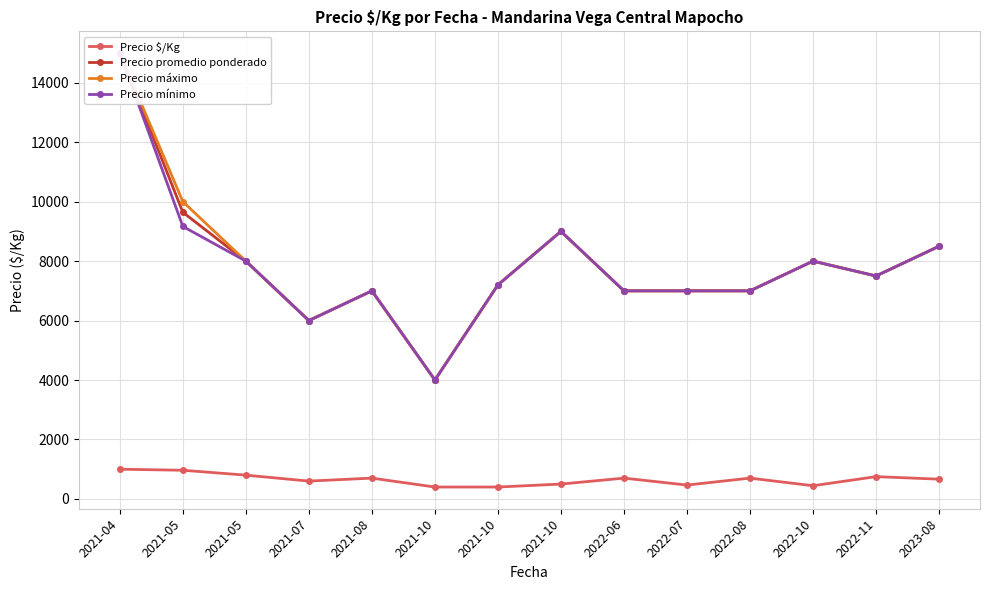

What is the value of the Precio promedio ponderado point at the 6th from the left?

4000.0